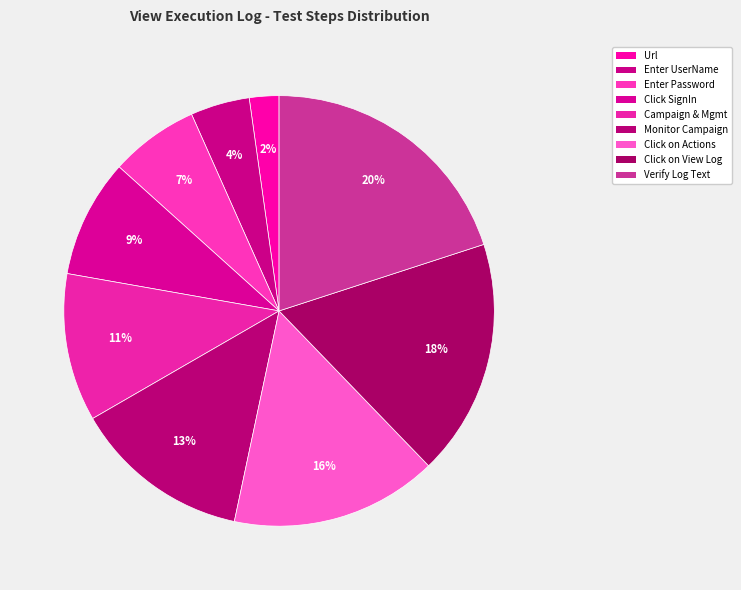

To the nearest percent, what is the average slice percentage?

11%